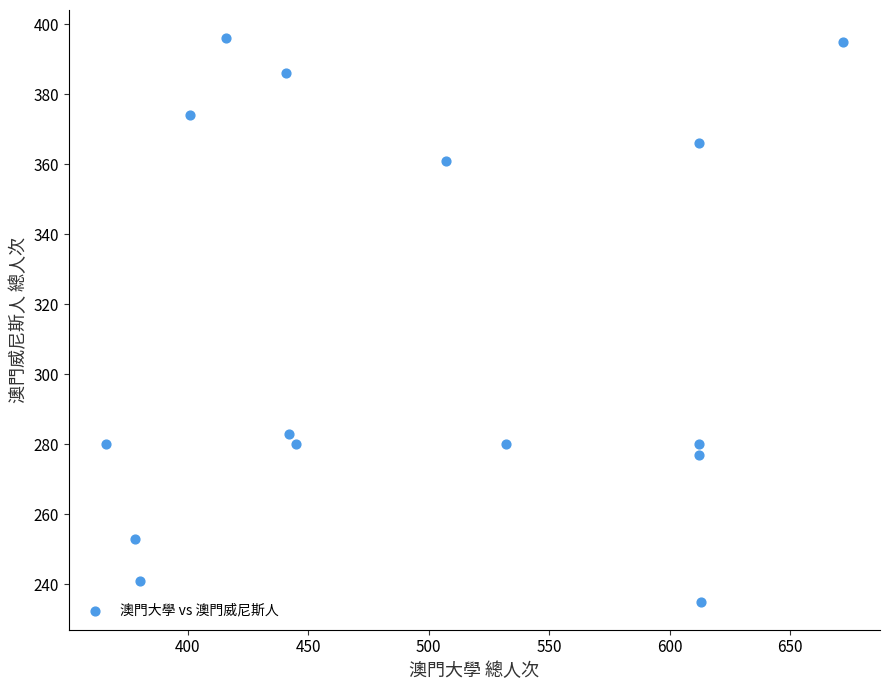

What is the range of Y values (max minus min)?

161